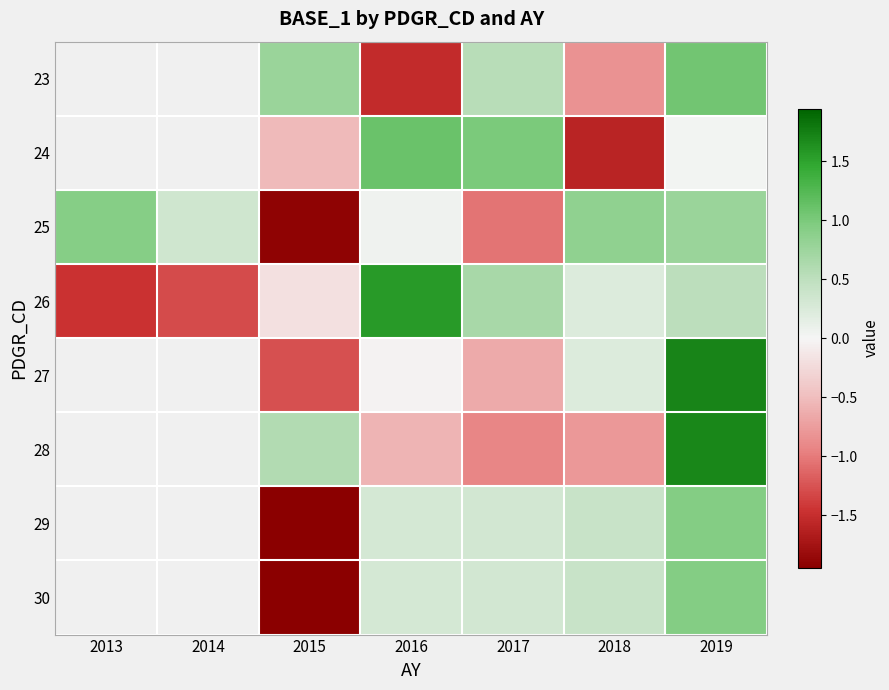

List the series in order of their overall mean, lowest first.

26, 27, 28, 29, 30, 23, 24, 25